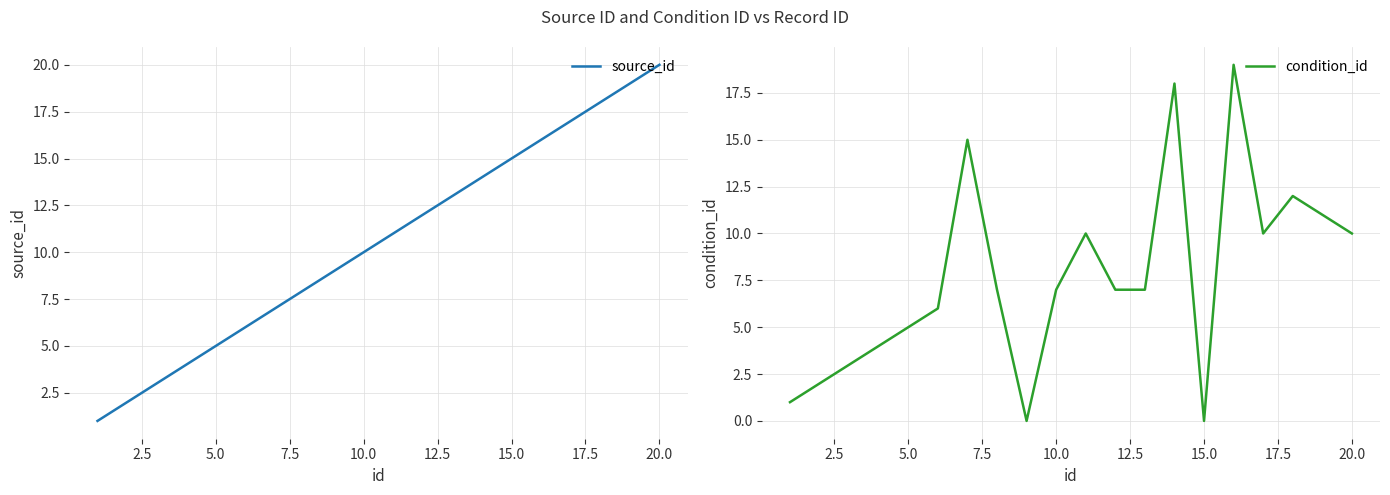

Does the chart display data point markers on the line(s)?

No